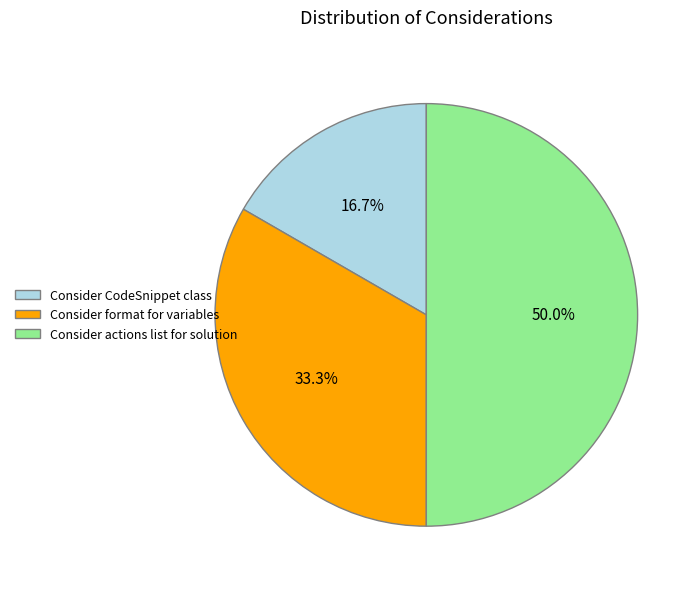

Between Consider actions list for solution and Consider format for variables, which is larger?

Consider actions list for solution